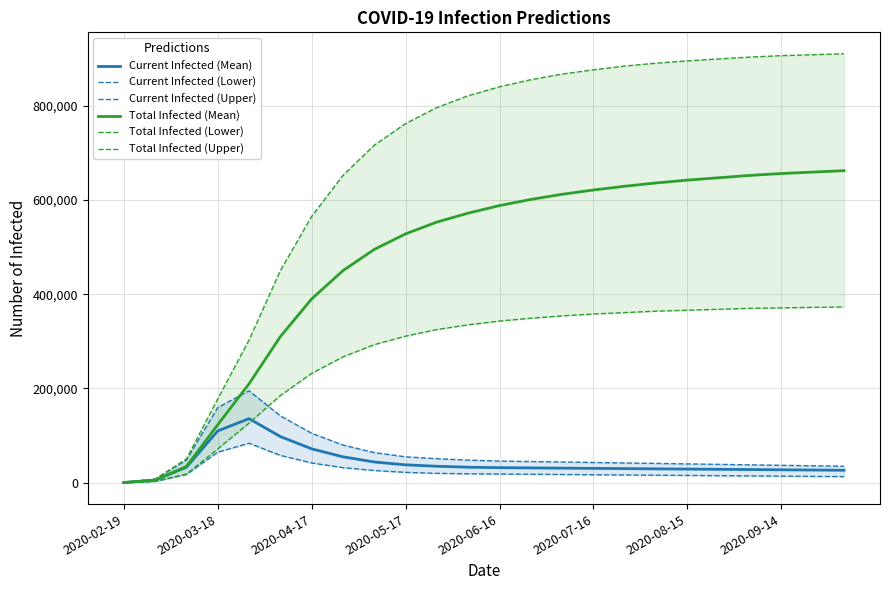

Count the number of categories in the chart.

24